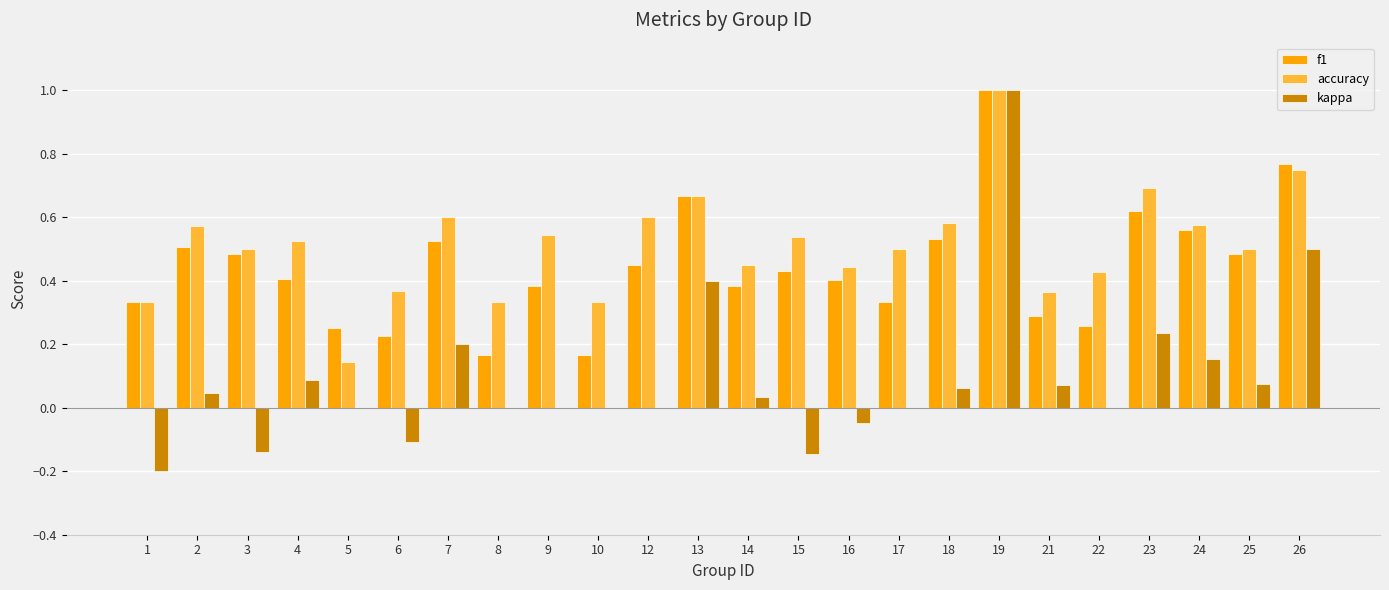

Does the chart contain stacked bars?

No